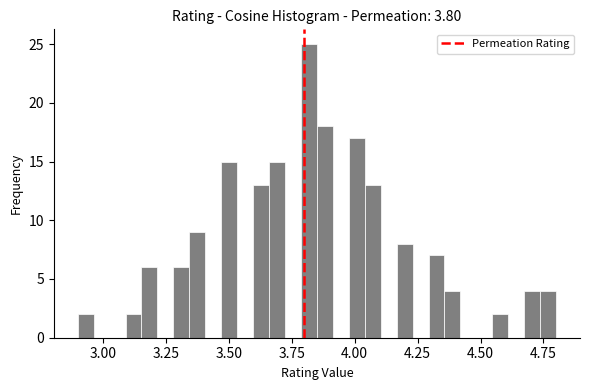

Around what value on the x-axis is the tallest bar? Give the approximate position of its centre, as read against the axis.

3.80